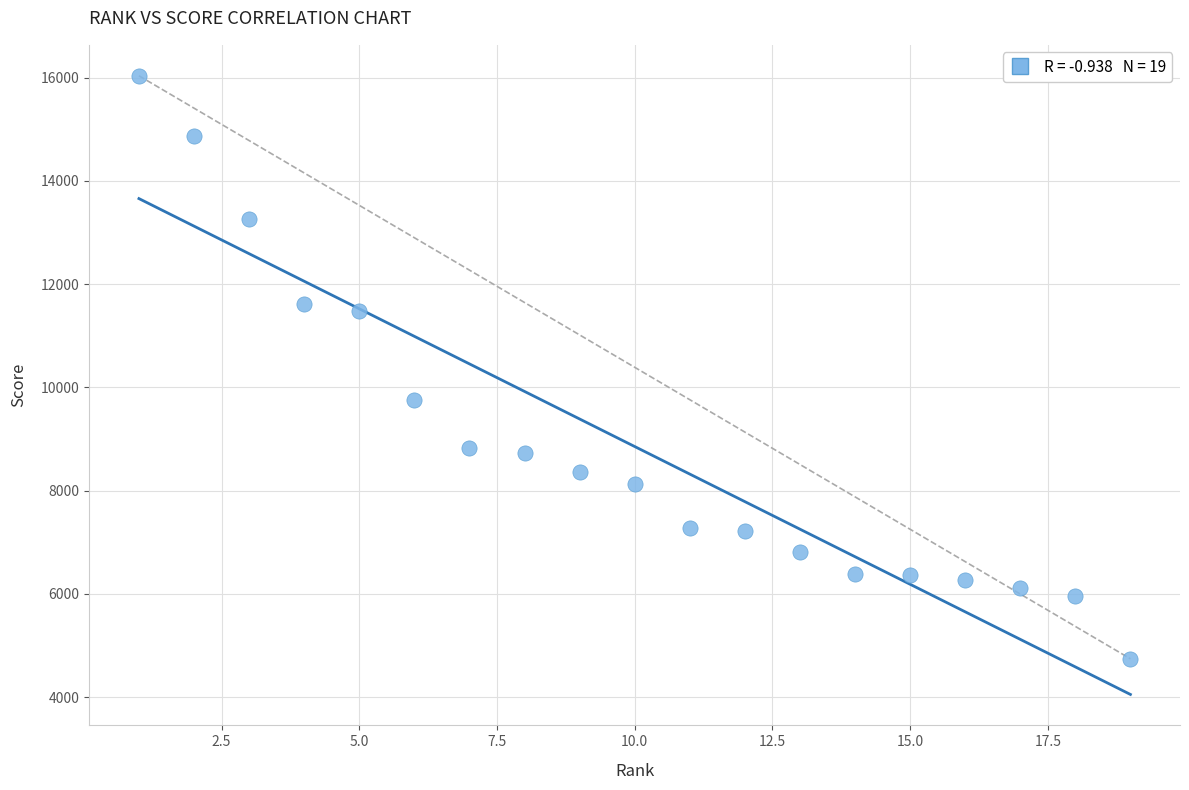

What Y value in the scatter plot is closest to 10387?

9755